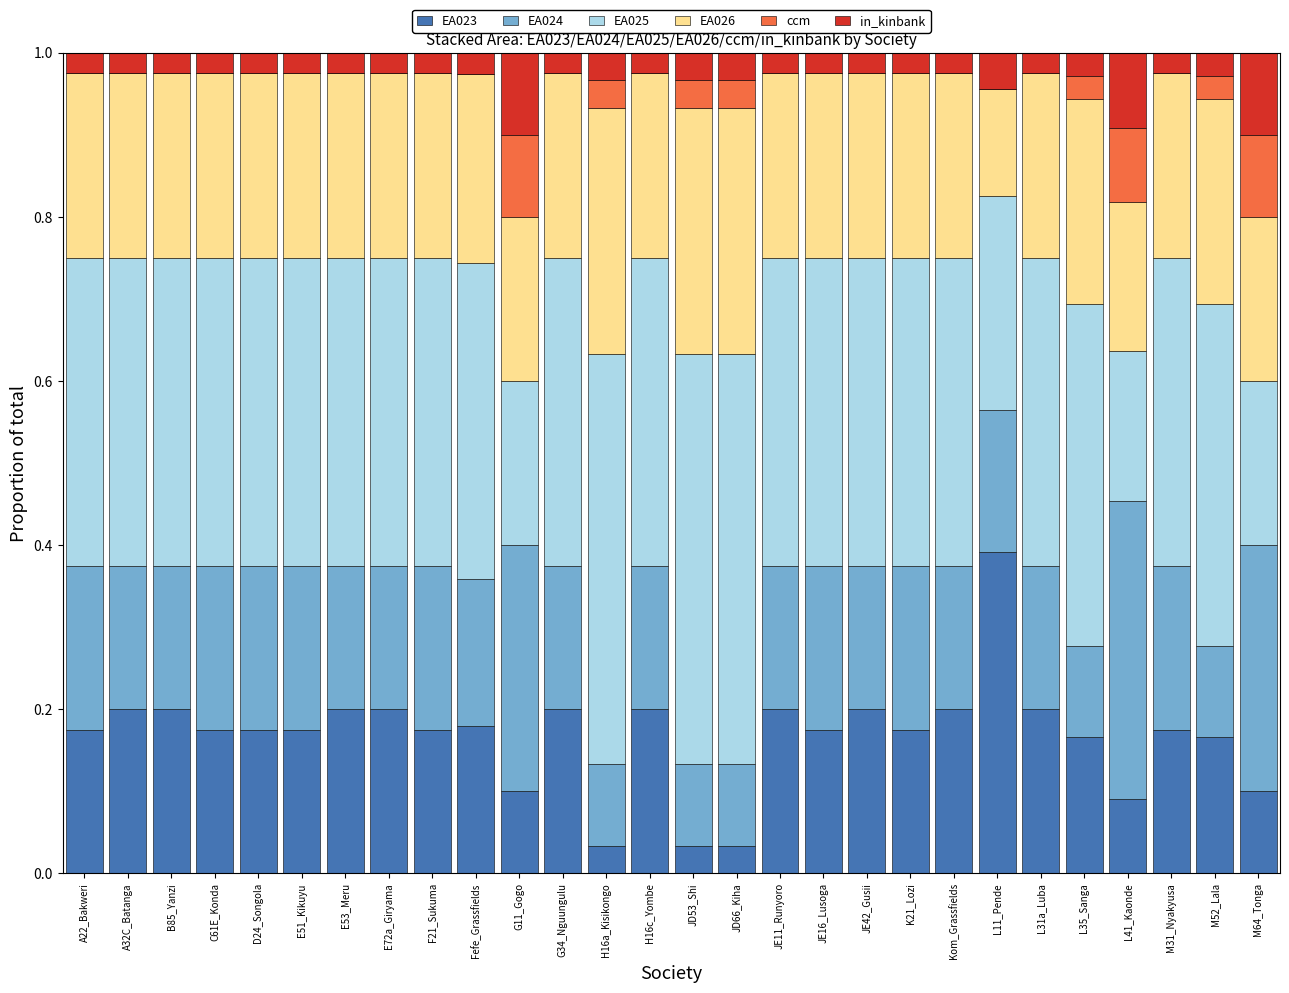

What is the total value across all series at JD66_Kiha?

1.0